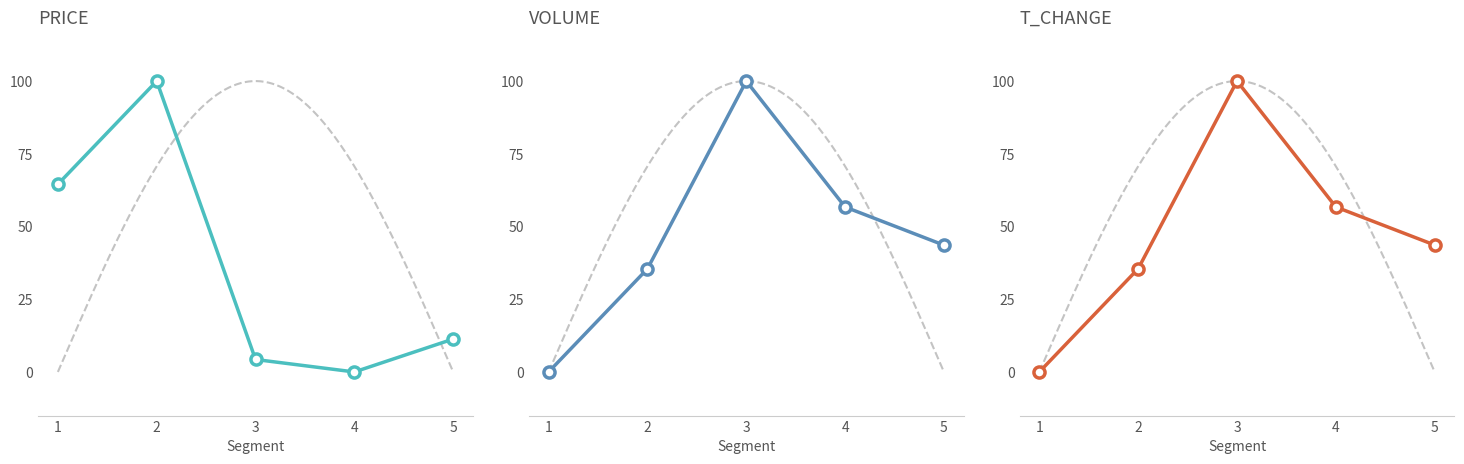

How many series are shown in this chart?

3